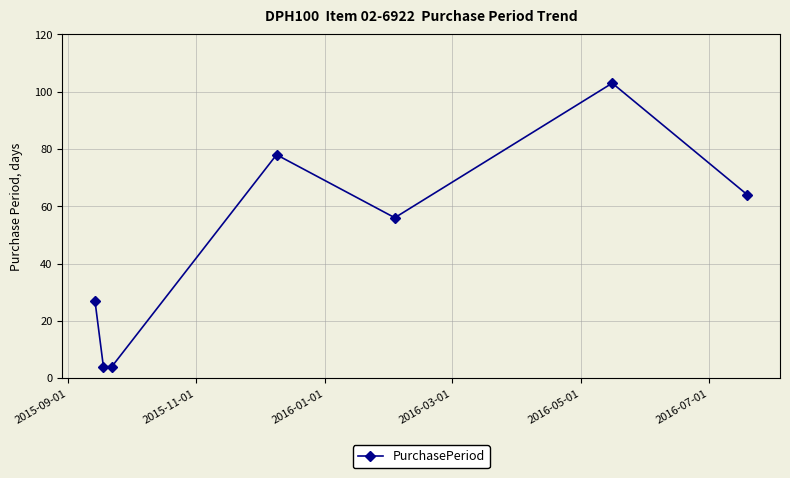

True or false: the data has more than 2 interior local peaks.

False